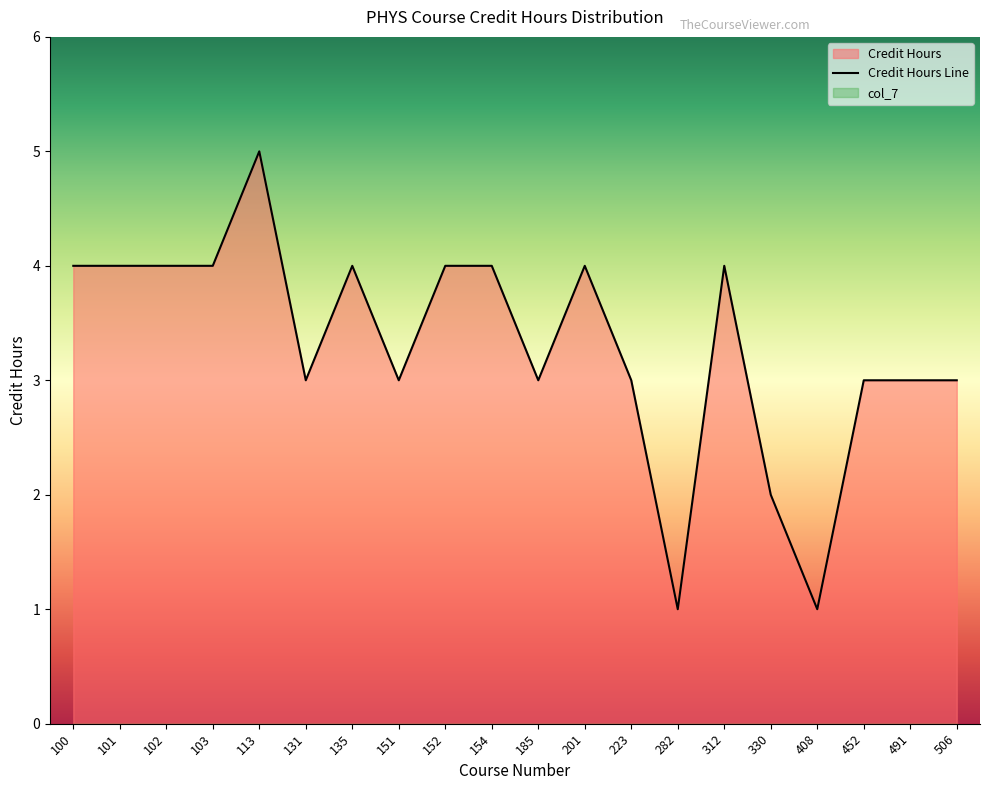

What is the ratio of the value at 151 to the value at 408?

3.0